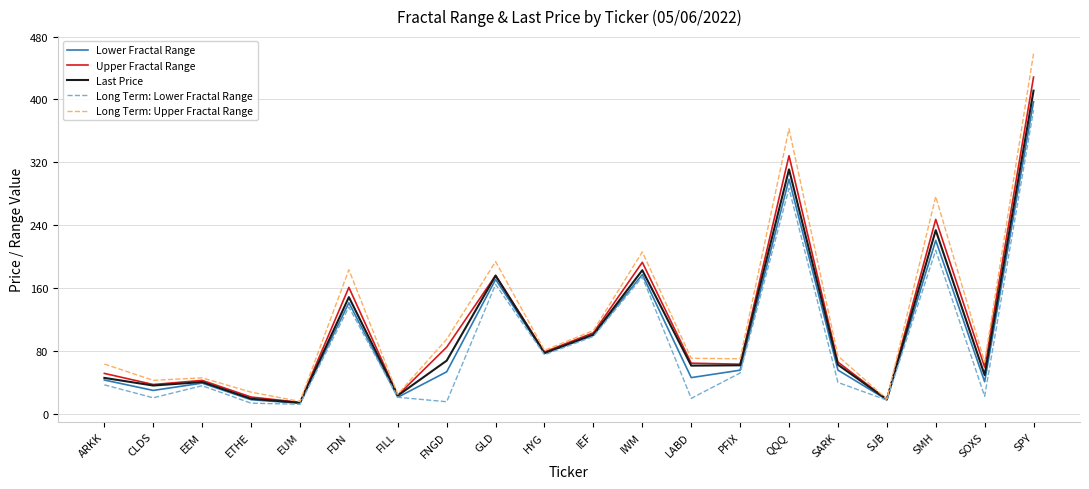

What is the sum of the Long Term: Upper Fractal Range values at FDN and SMH?

460.4